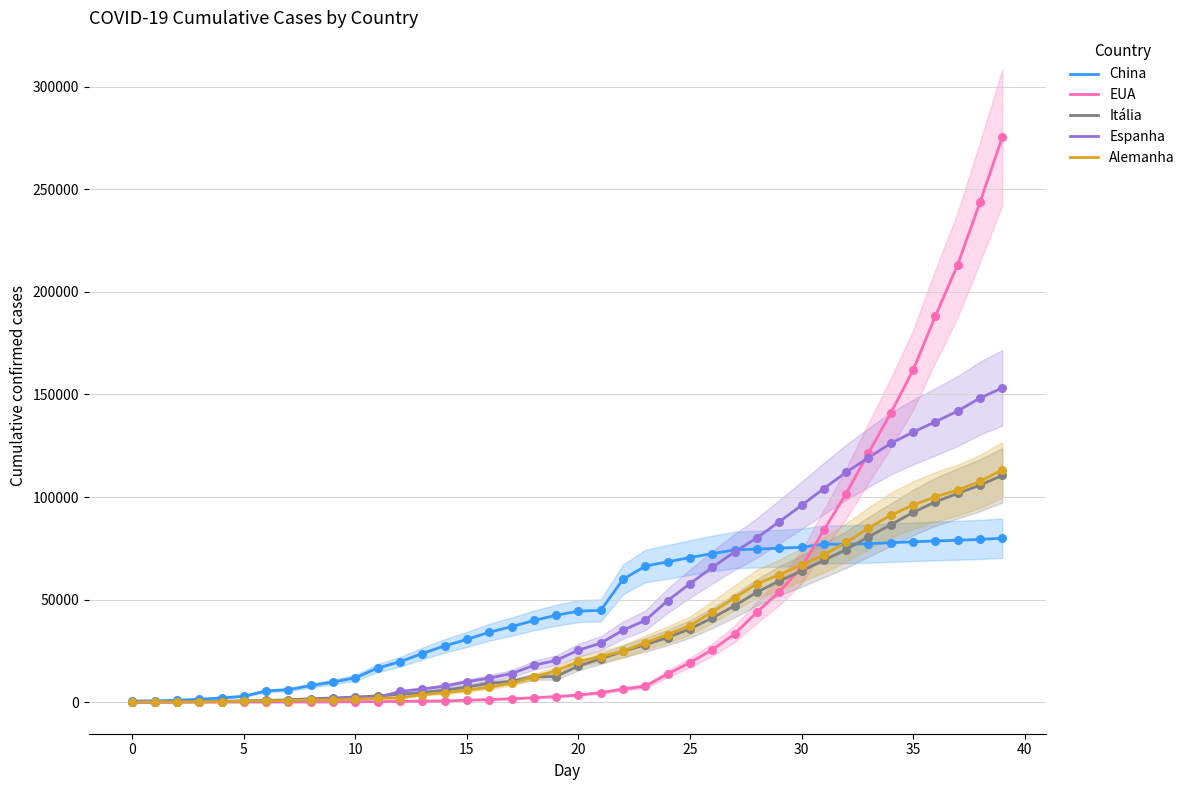

The value of Alemanha at 20 is 19848. True or false?

True